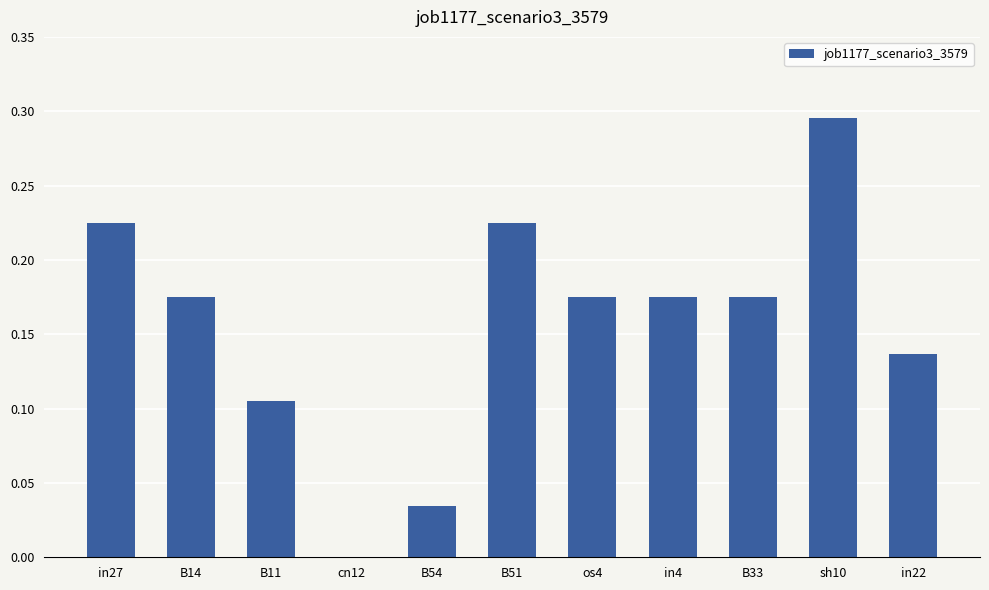

Is it true that the value at os4 is 0.3?

False